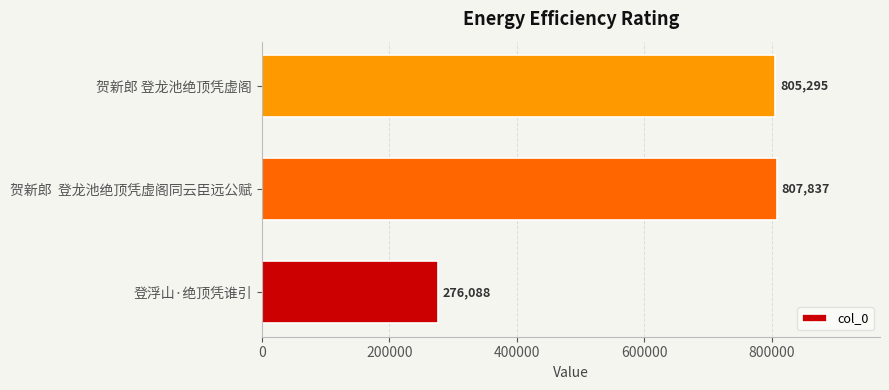

What is the ratio of the value at 贺新郎 登龙池绝顶凭虚阁 to the value at 登浮山·绝顶凭谁引?

2.9